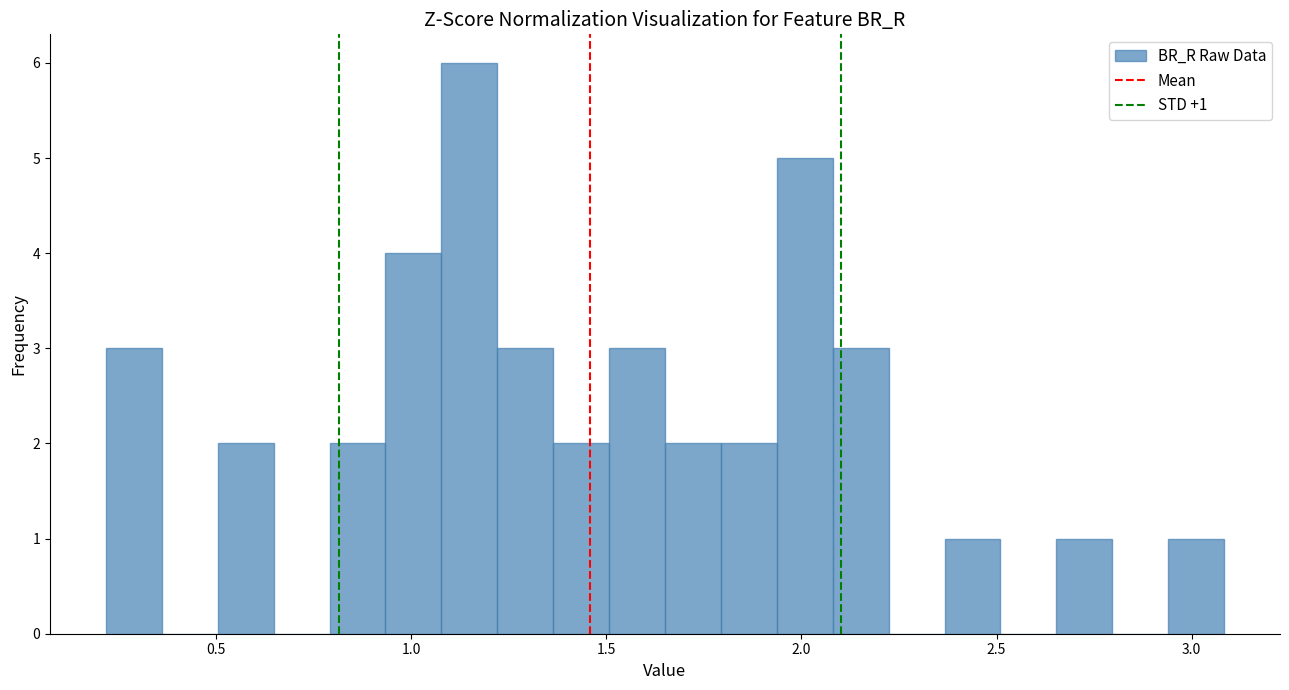

Around what value on the x-axis is the tallest bar? Give the approximate position of its centre, as read against the axis.

1.15